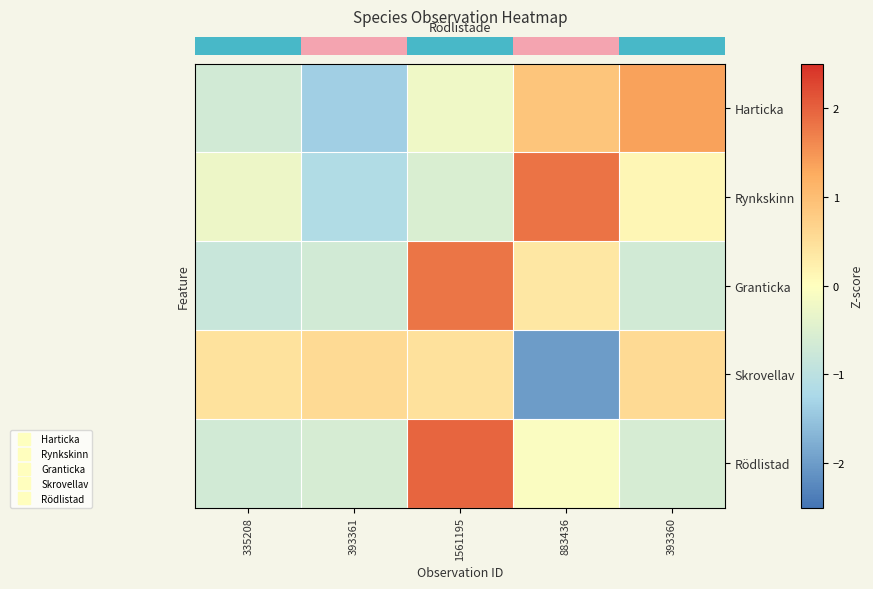

Which category has the lowest value across all series?

883436